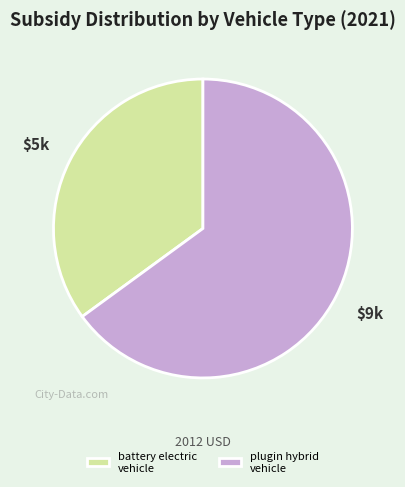

What is the majority slice?

plugin hybrid vehicle